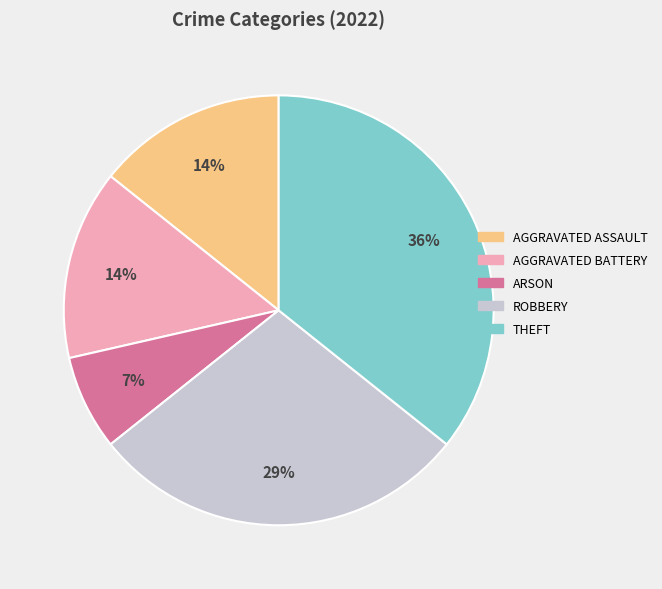

To the nearest percent, what is the difference between the largest and smallest slice percentages?

29%